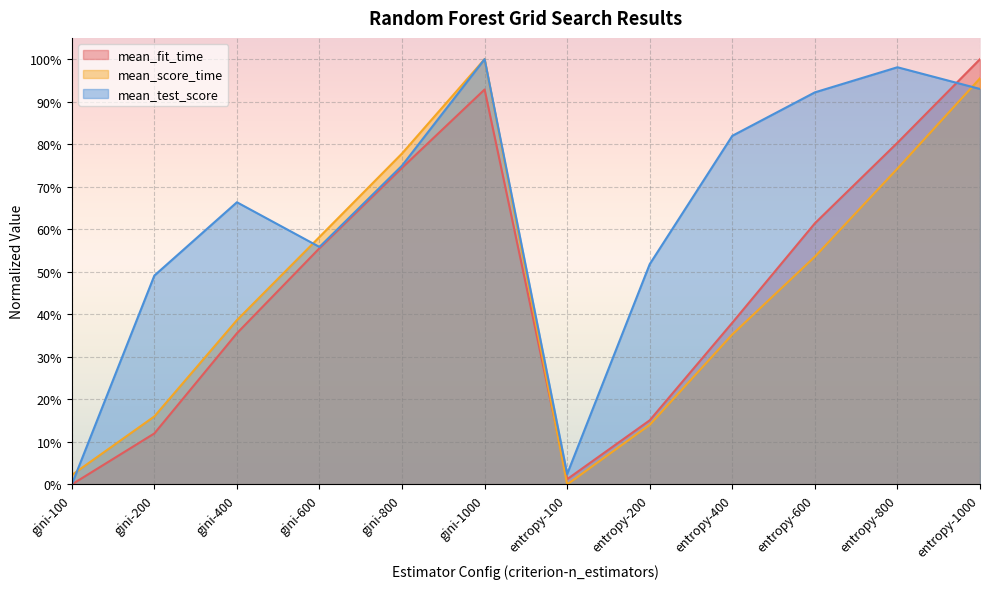

The mean_fit_time series shows 1.0 at entropy-1000. True or false?

True